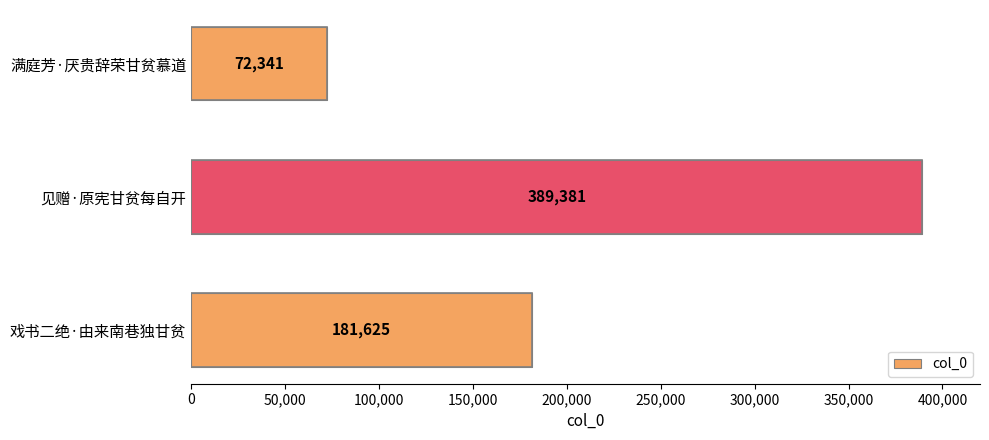

How many categories are shown in the chart?

3